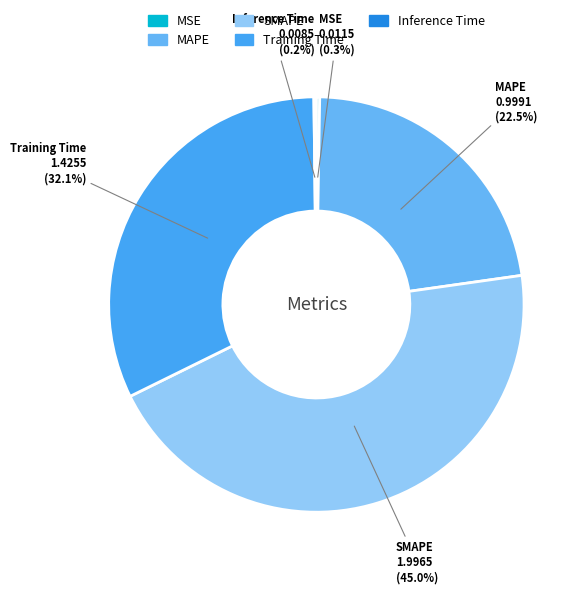

Does SMAPE represent more than half of the total?

No